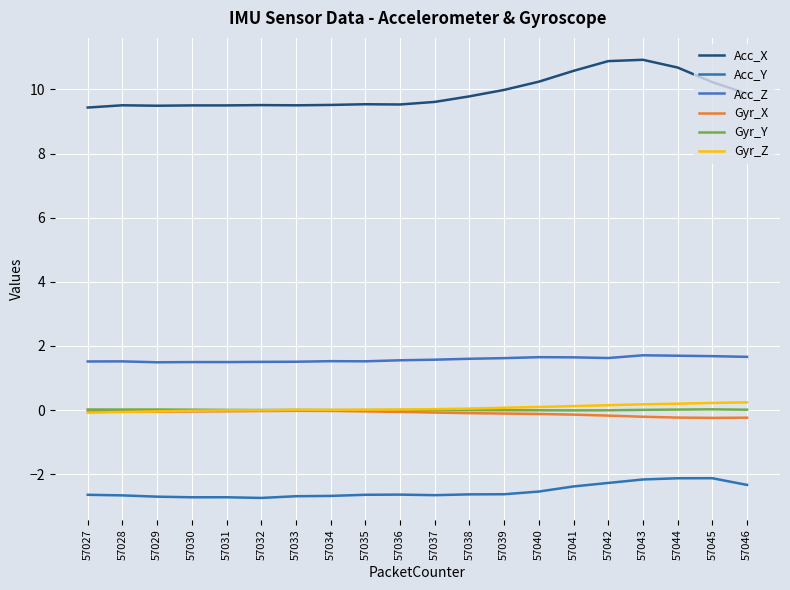

What is the total value across all series at 57035?

8.4